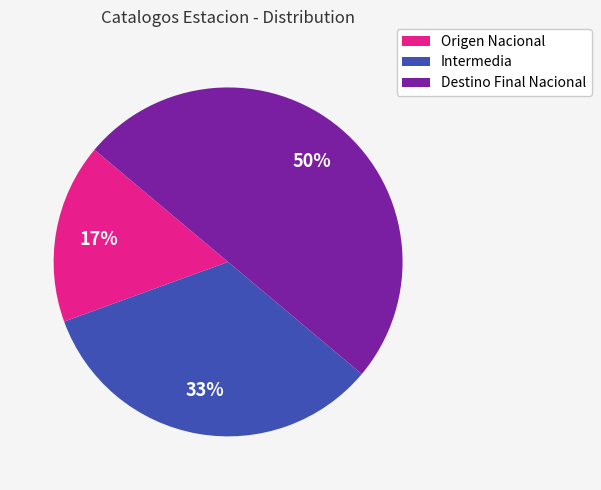

What percentage is the Origen Nacional slice, to the nearest percent?

17%